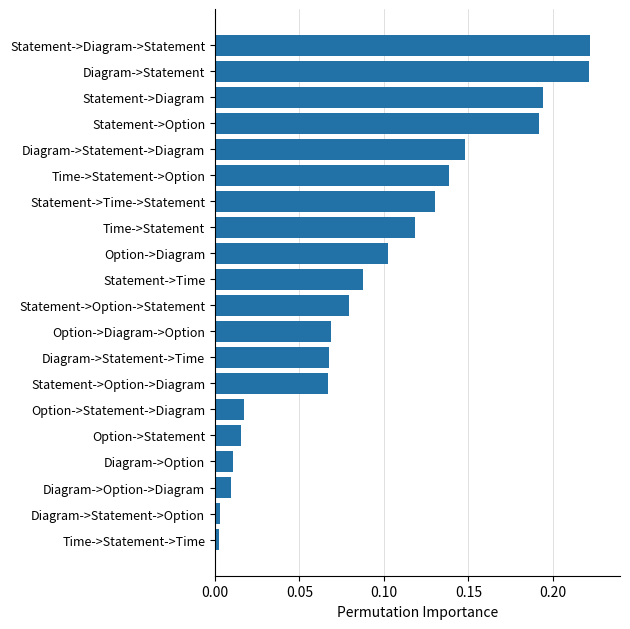

What is the label of the 12th bar from the bottom?

Option->Diagram